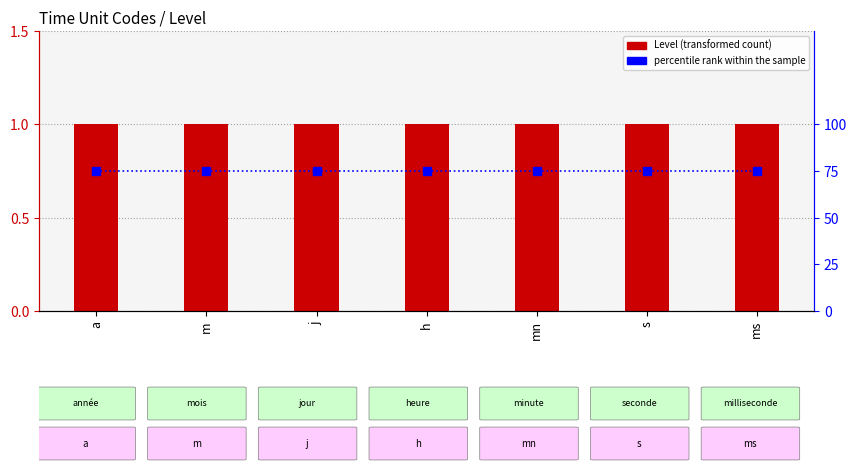

Is the value of percentile rank within the sample at s greater than the value of Level at s?

Yes